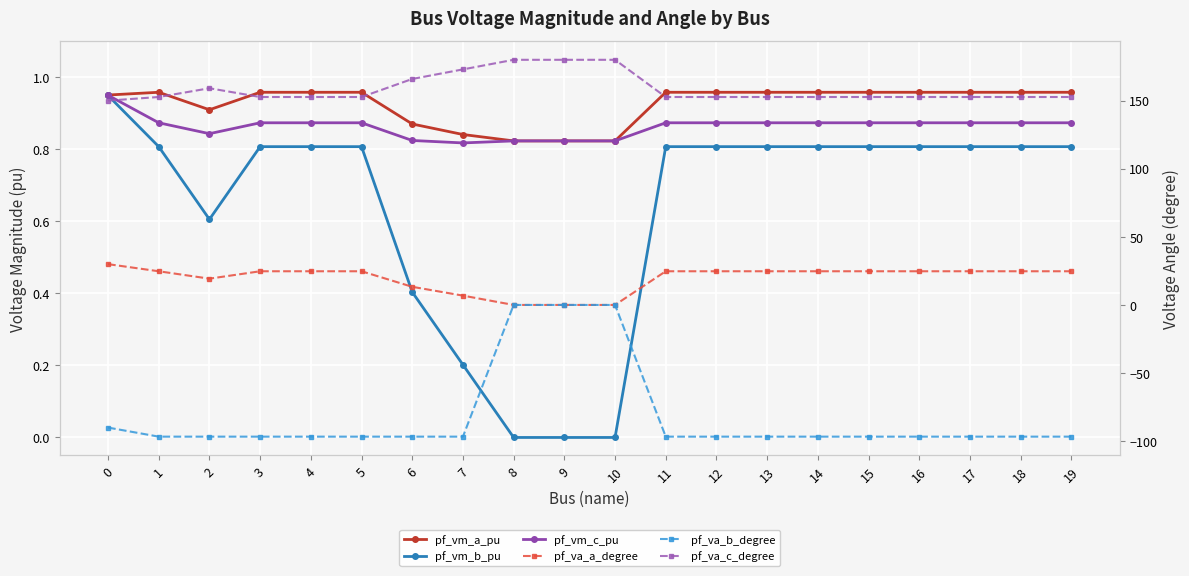

What are all the series names shown in the legend?

pf_vm_a_pu, pf_vm_b_pu, pf_vm_c_pu, pf_va_a_degree, pf_va_b_degree, pf_va_c_degree